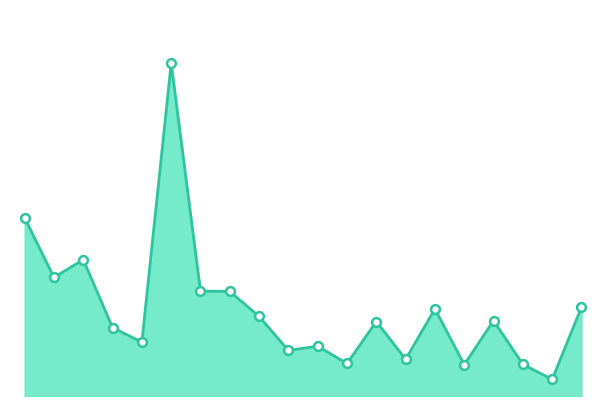

Is this an area chart (filled region under the line)?

Yes